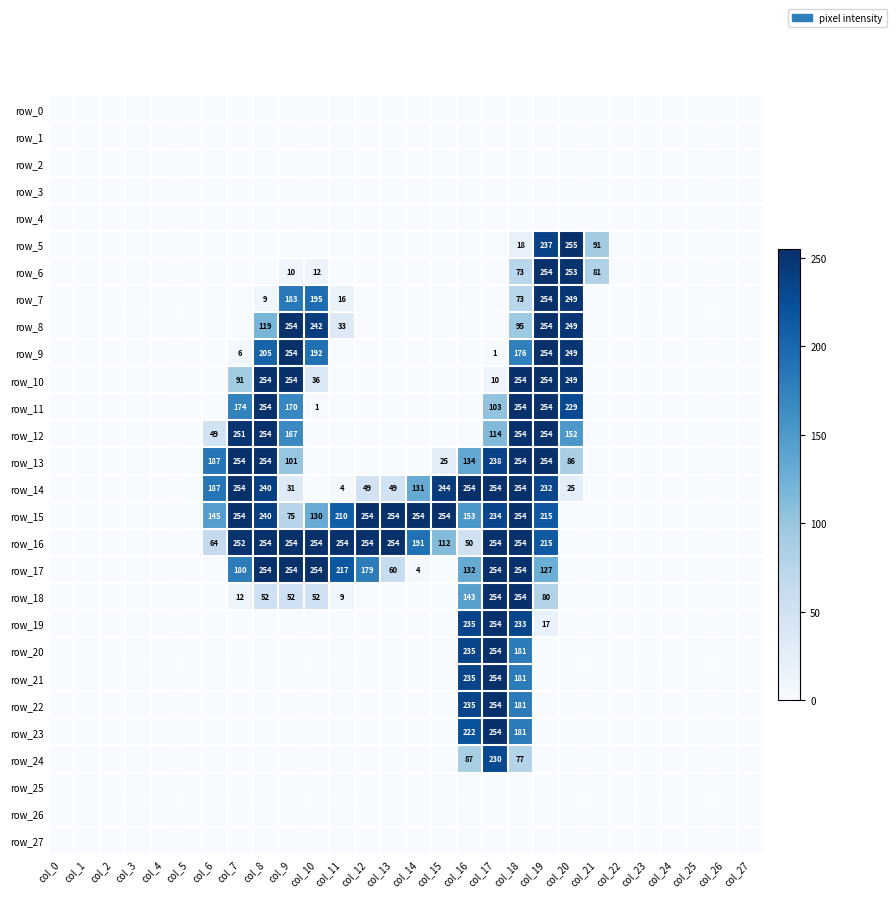

What is the spread (max minus min) of values at col_21?

91